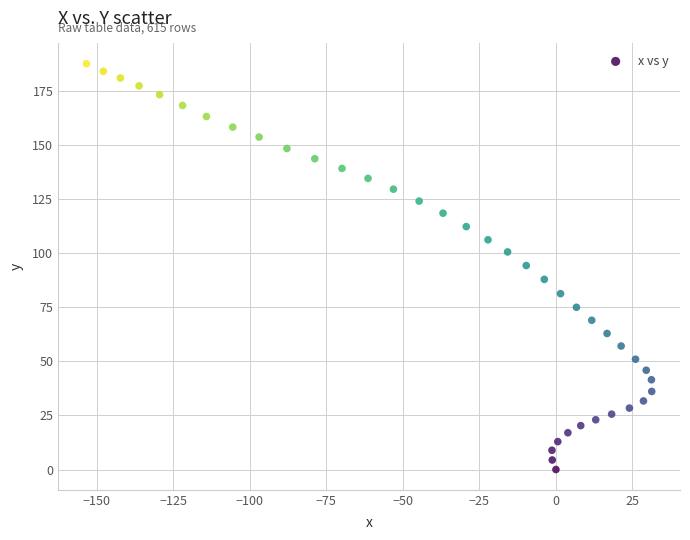

What is the range of Y values (max minus min)?

187.6